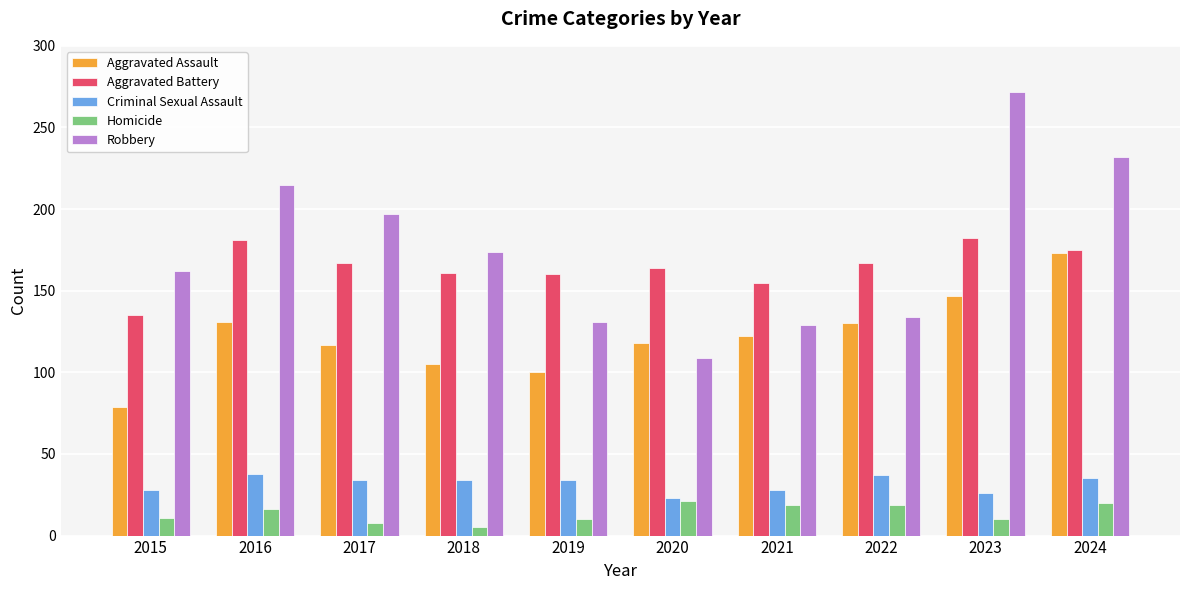

What is the spread (max minus min) of values at 2019?

150